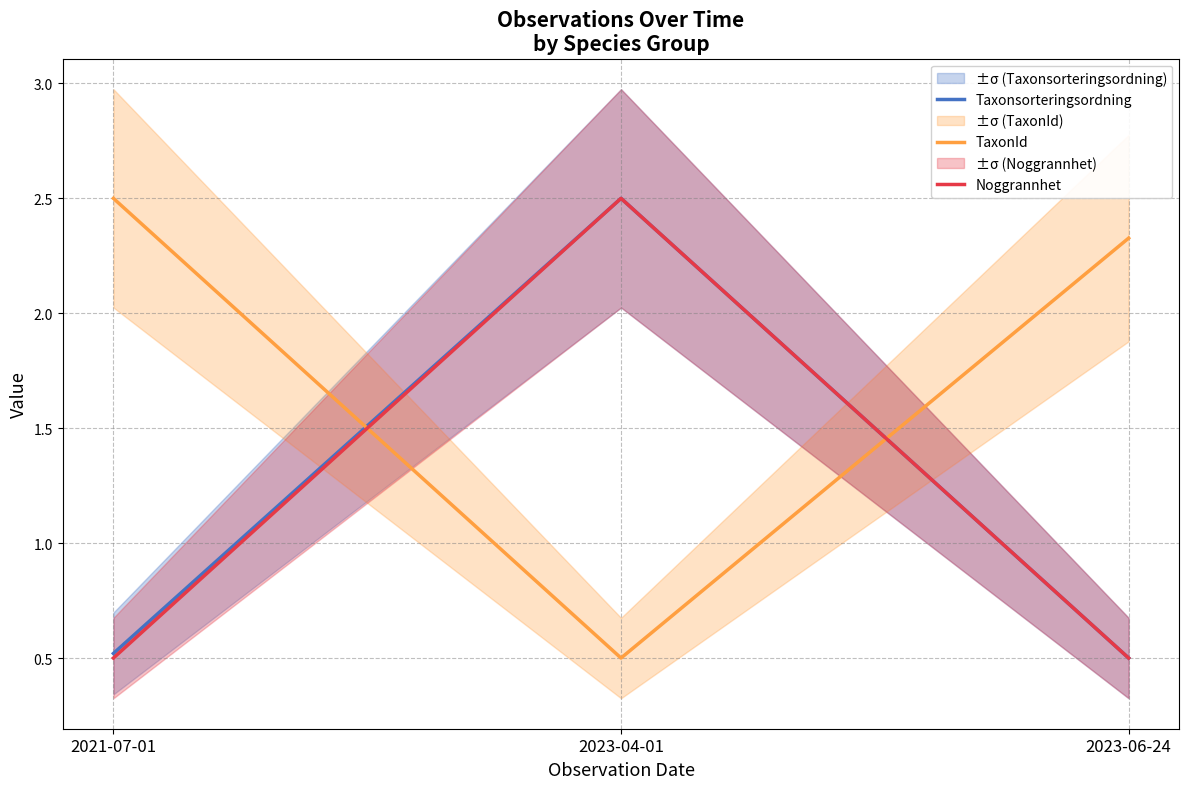

What is the difference between the second highest and minimum values in the TaxonId series?

1.8